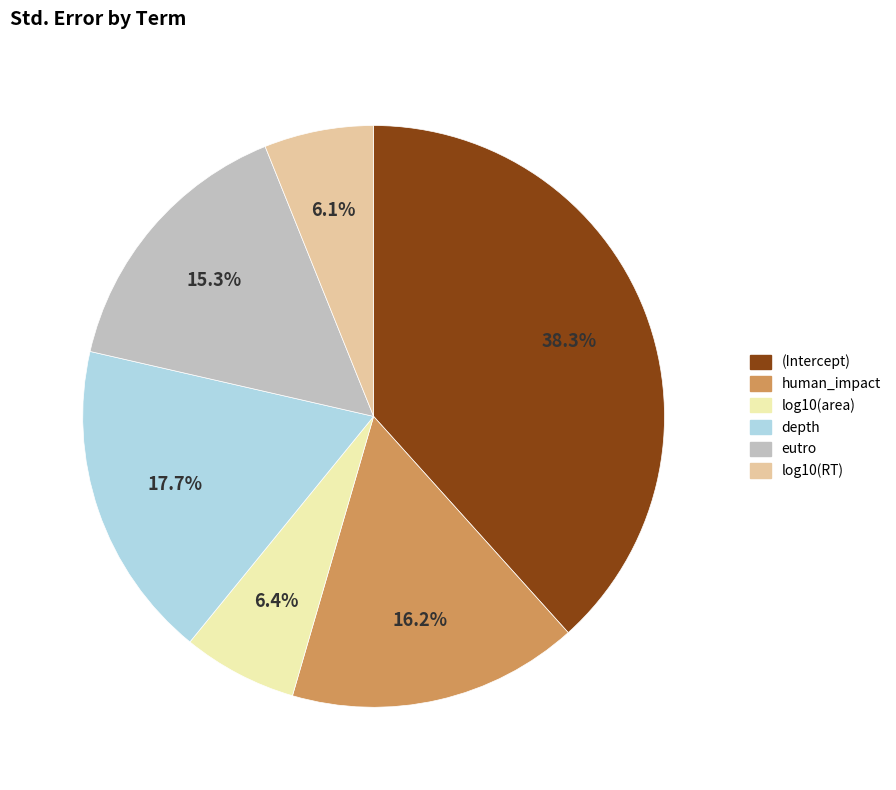

Which has a higher value, depth or eutro?

depth